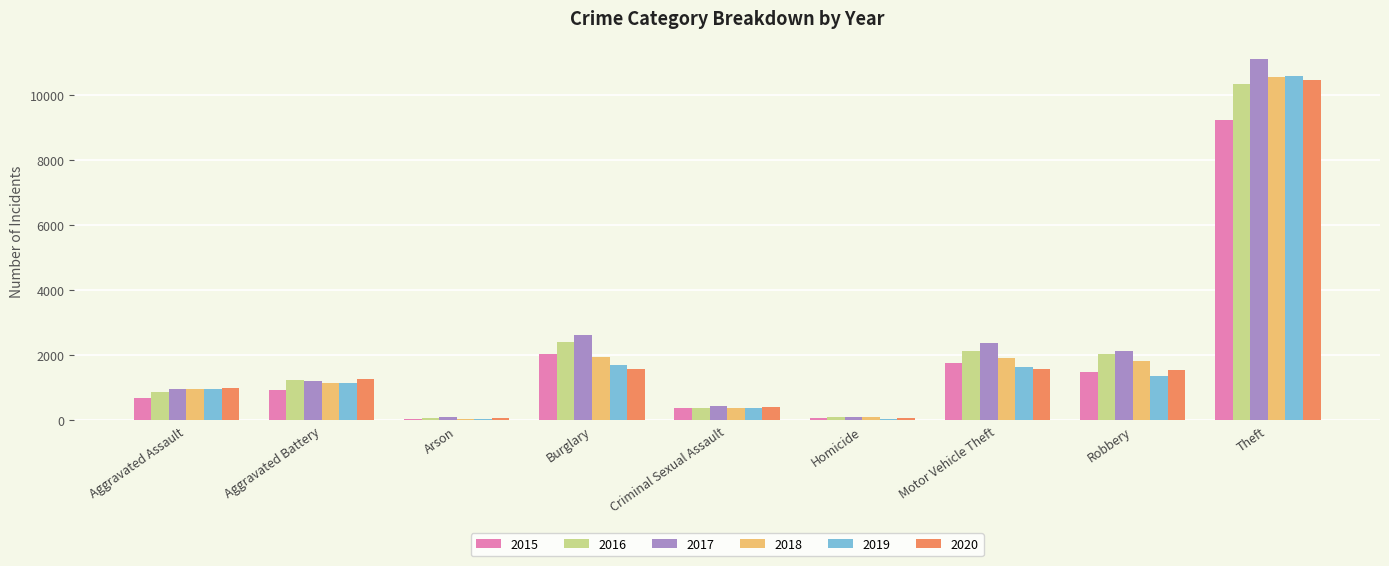

How many groups of bars are there?

9